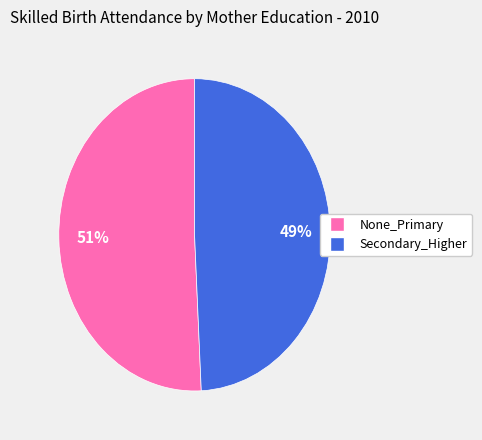

What percentage is the Secondary_Higher slice, to the nearest percent?

49%